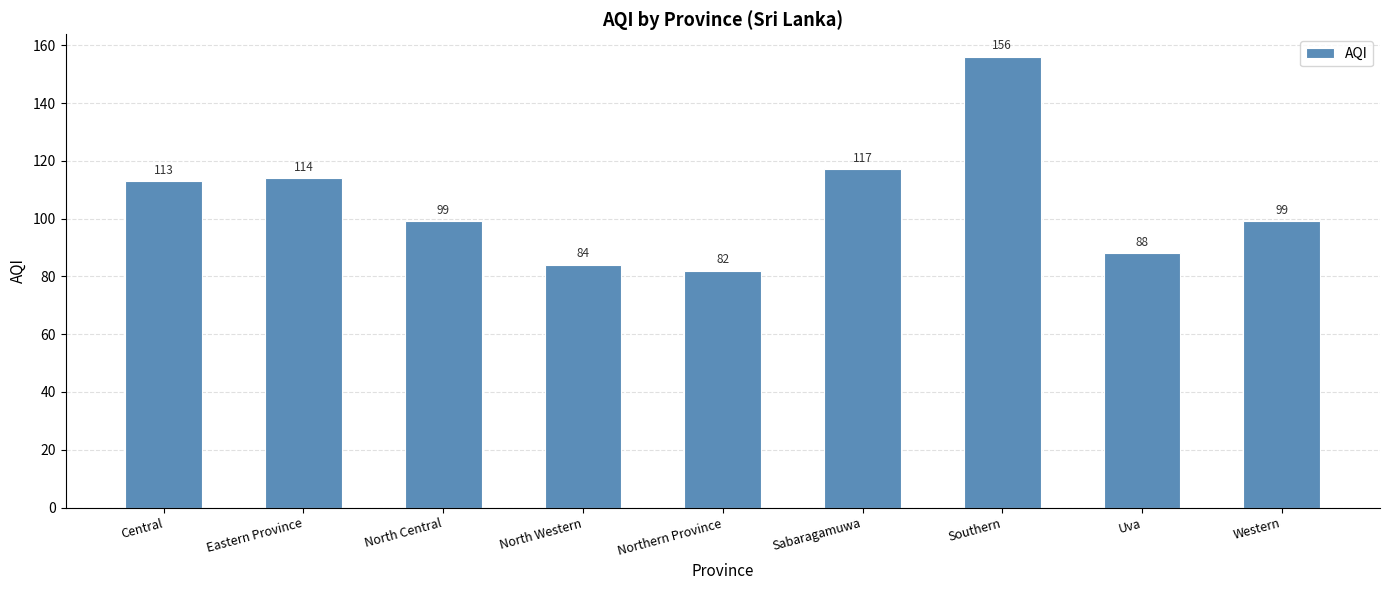

Reading left to right, list all the values displayed in this chart.

113	114	99	84	82	117	156	88	99